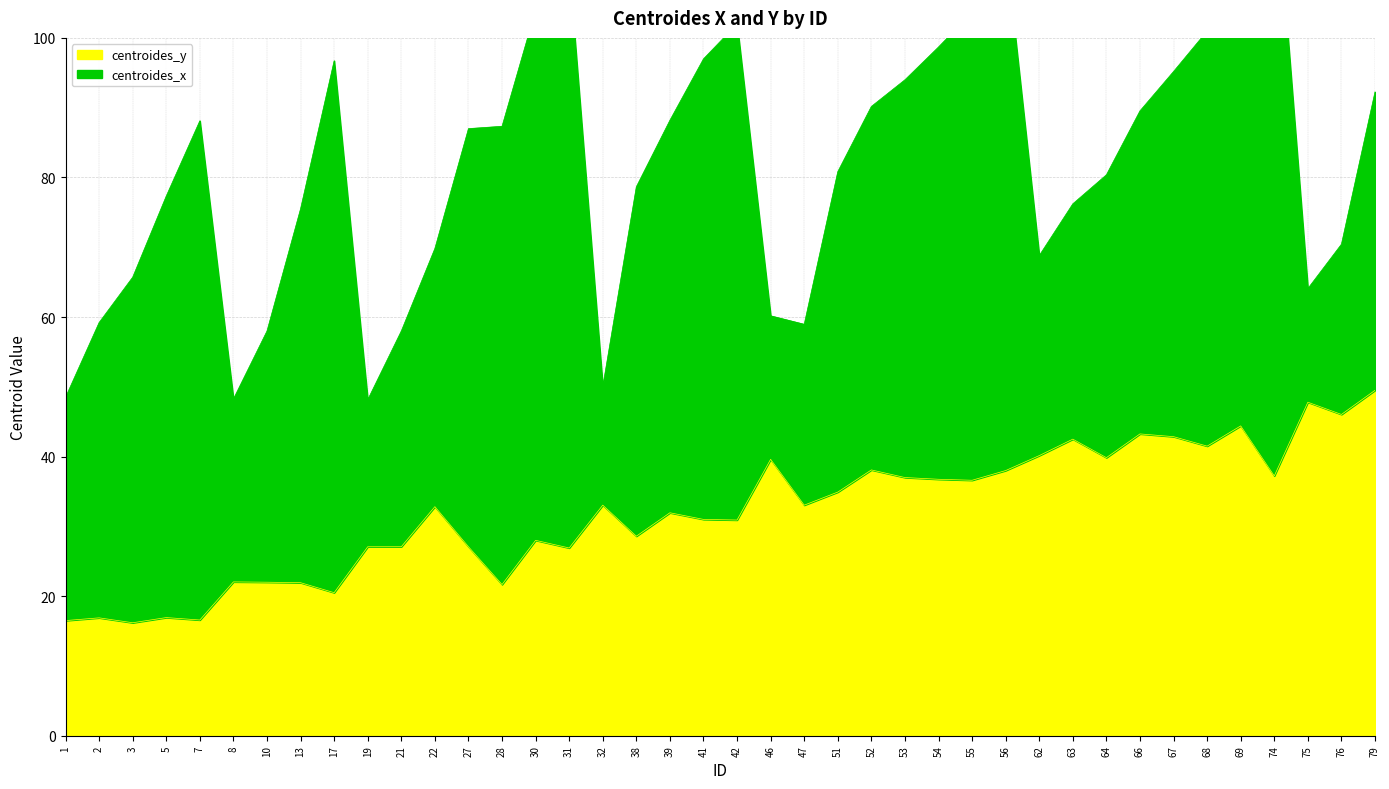

True or false: the data shows 6.0 at 1.

False